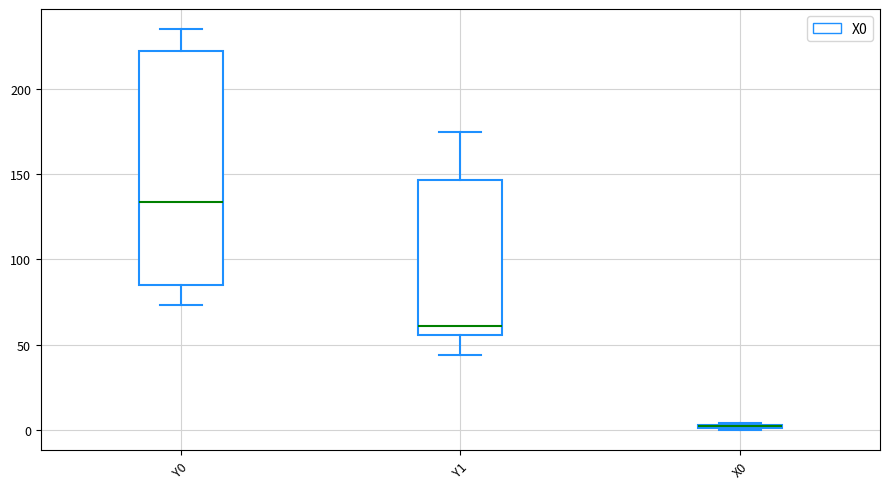

Where is the lower edge of the box for X0 on the y-axis? The values are not printed on the chart, so give them approximately, as read against the axis.

0